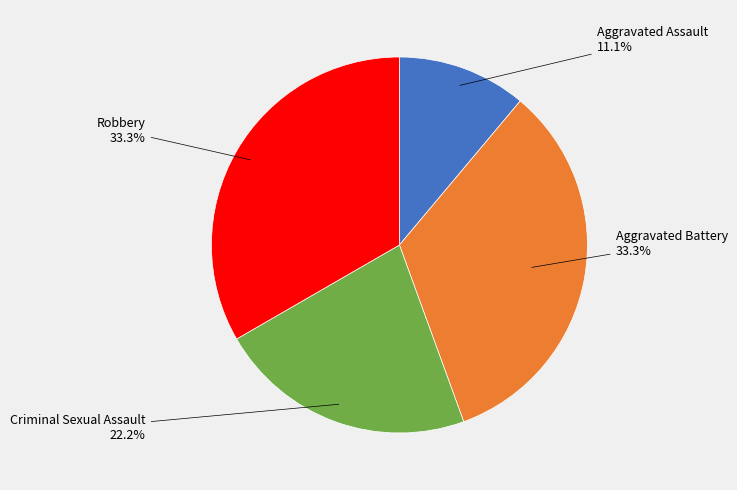

Is there a majority slice in this chart?

No